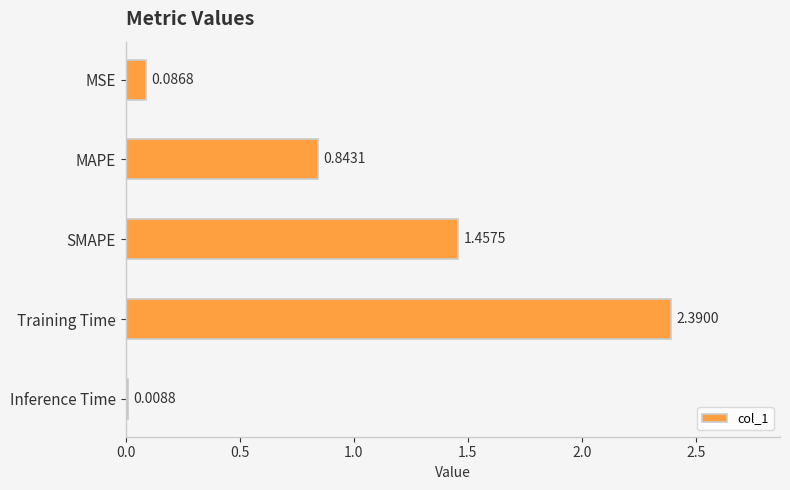

Rank the categories by value from highest to lowest.

Training Time, SMAPE, MAPE, MSE, Inference Time